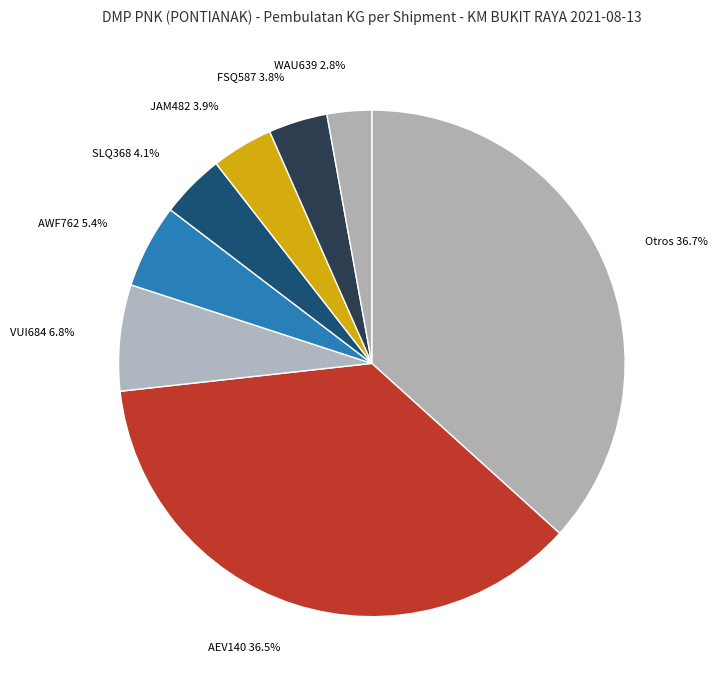

Between AWF762 and FSQ587, which is larger?

AWF762